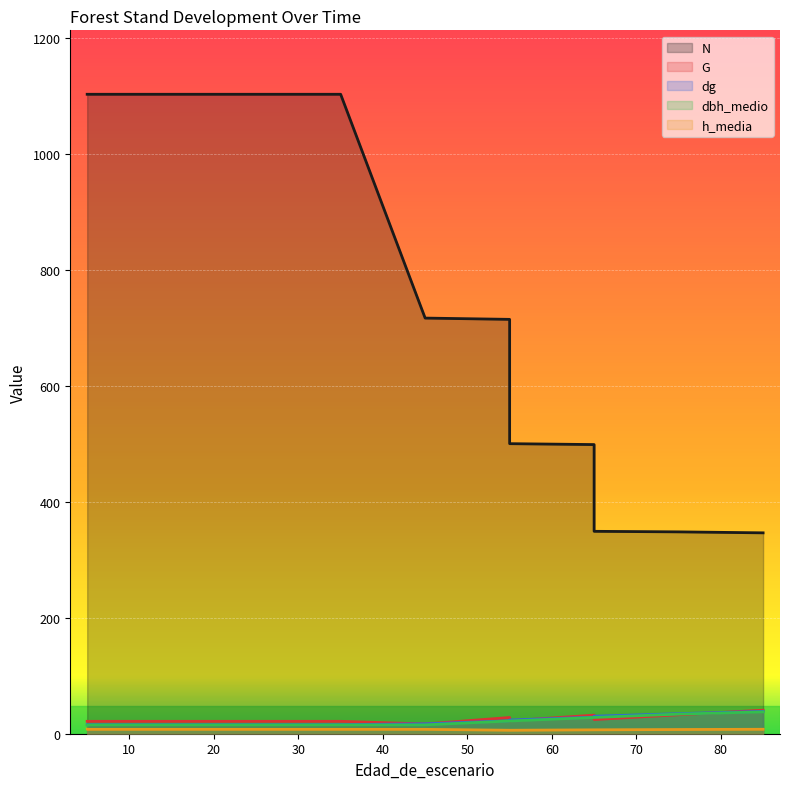

List the series in order of their peak value, highest first.

N, G, dg, dbh_medio, h_media